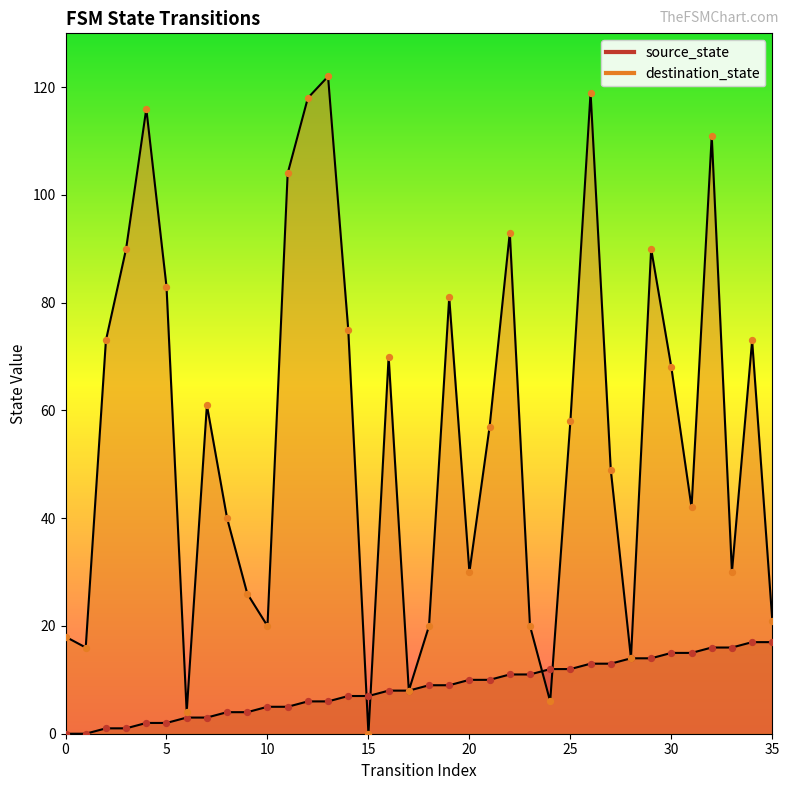

What is the total value across all series at 34?

90